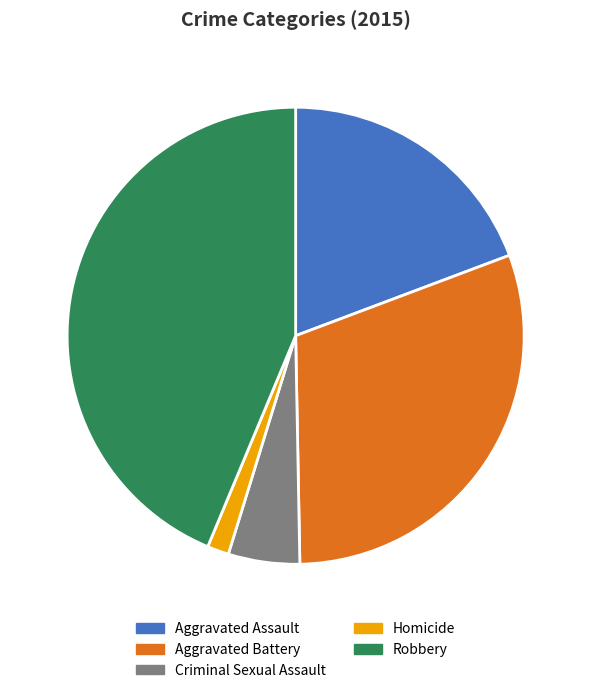

Does Aggravated Assault account for over 50% of the chart?

No